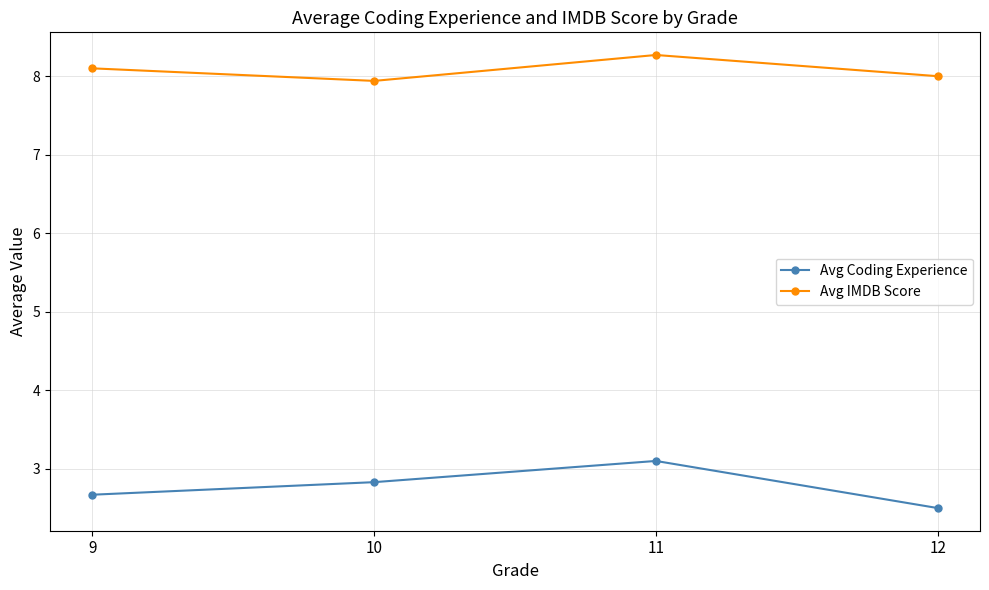

What is the maximum value for Avg IMDB Score?

8.3